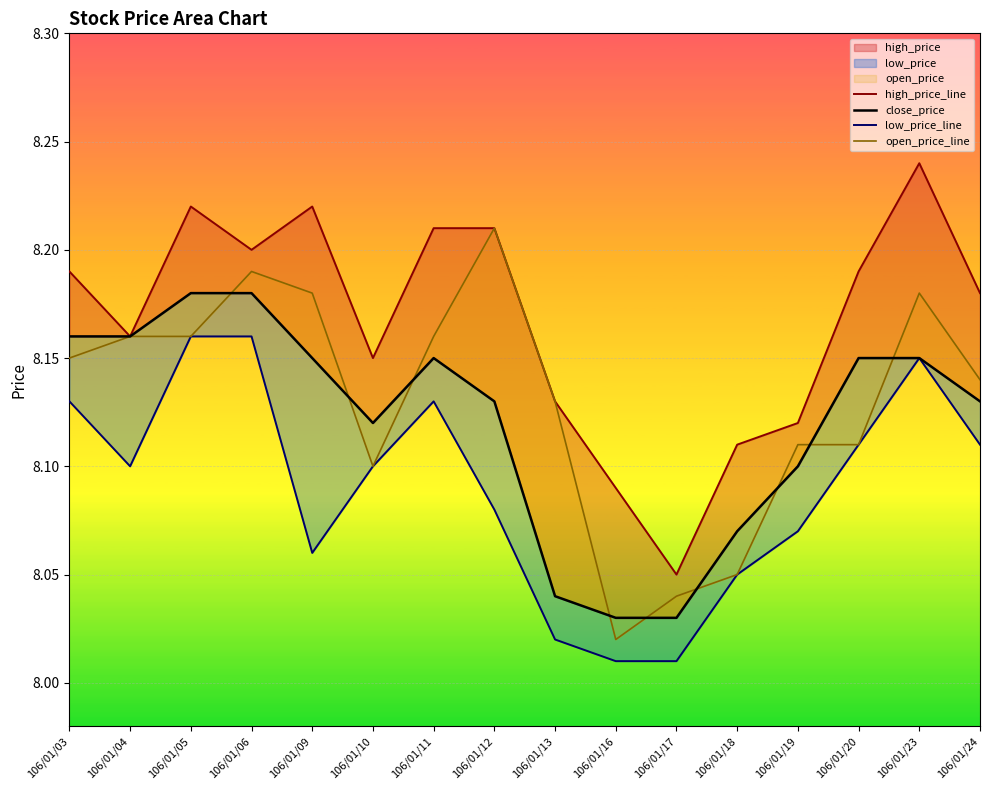

True or false: high_price_line and open_price_line intersect in this chart.

False